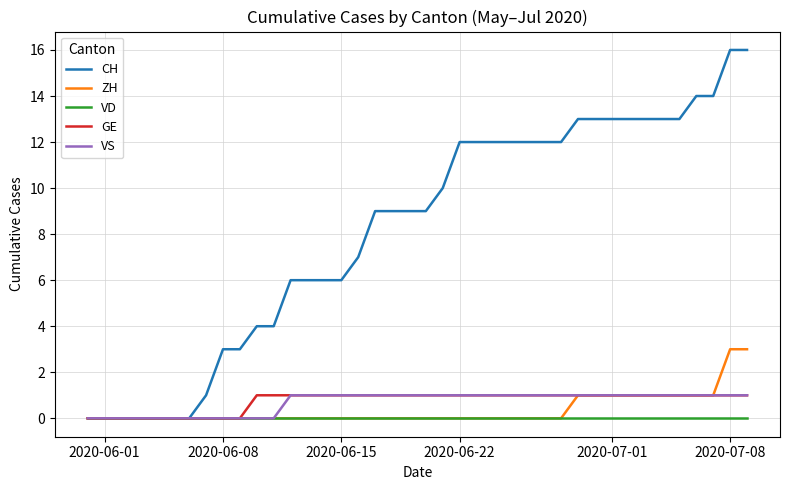

Which series has the largest range (max minus min)?

CH